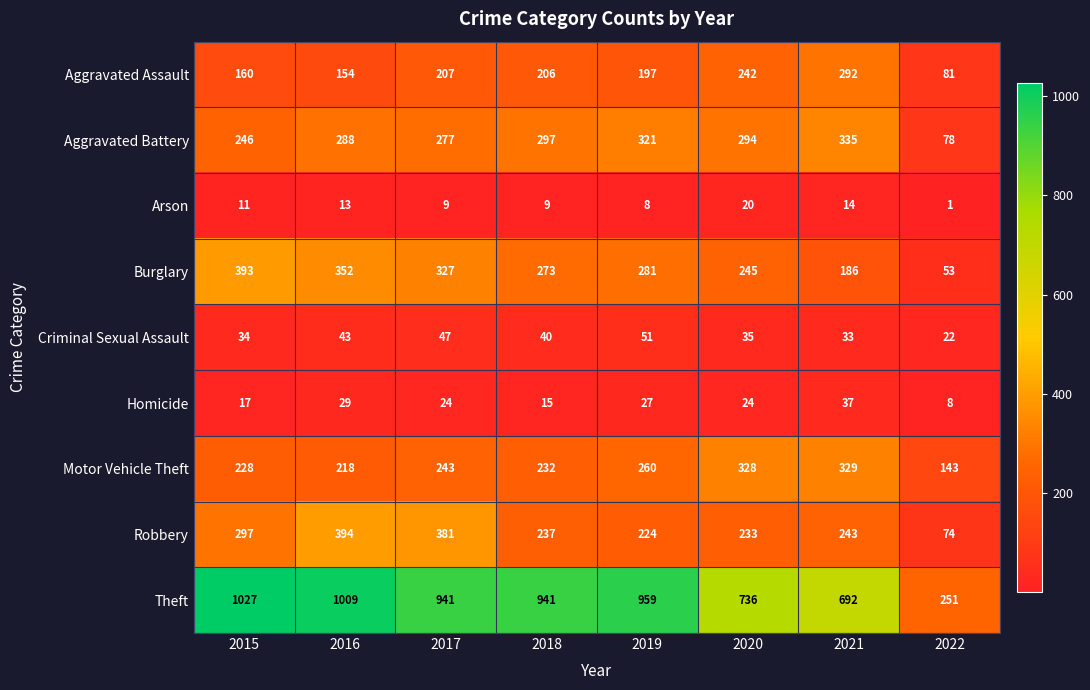

Which series has the largest range (max minus min)?

Theft